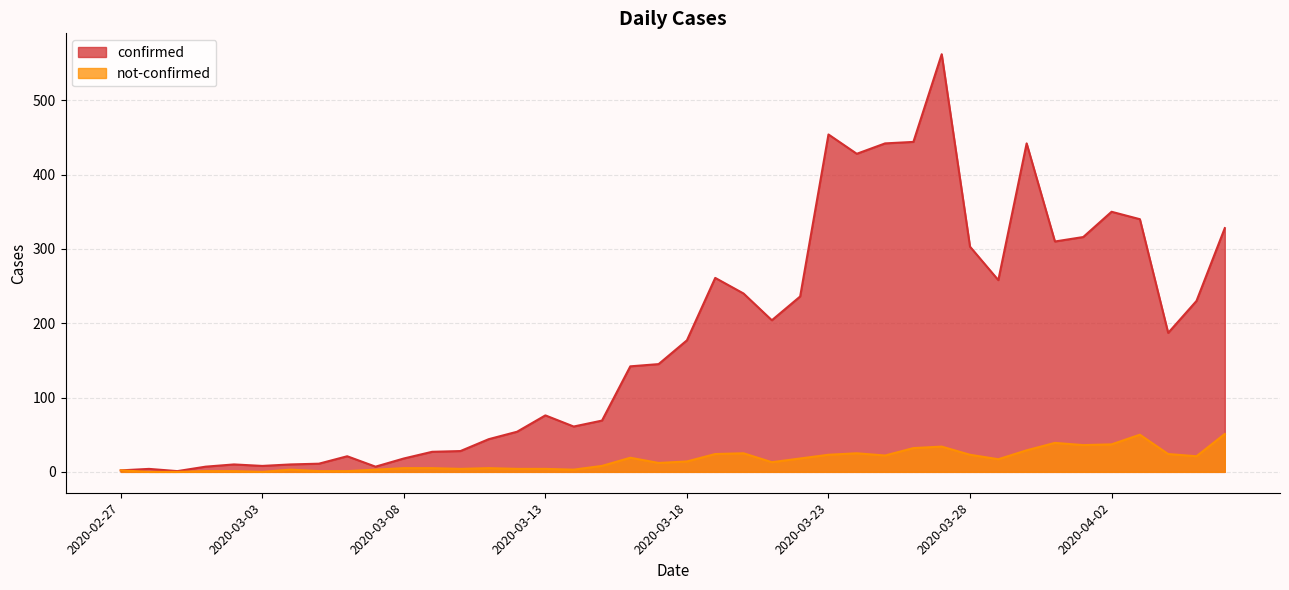

Reading left to right, list all the values displayed in this chart.

confirmed: 2	4	1	7	10	8	10	11	21	7	18	27	28	44	54	76	61	69	142	145	177	261	240	204	236	454	428	442	444	562	303	258	442	310	316	350	340	187	230	328
not-confirmed: 2	0	0	1	1	0	3	1	1	3	5	5	4	5	4	4	3	8	19	12	14	24	25	13	18	23	25	22	32	34	23	17	29	39	36	37	50	24	21	51